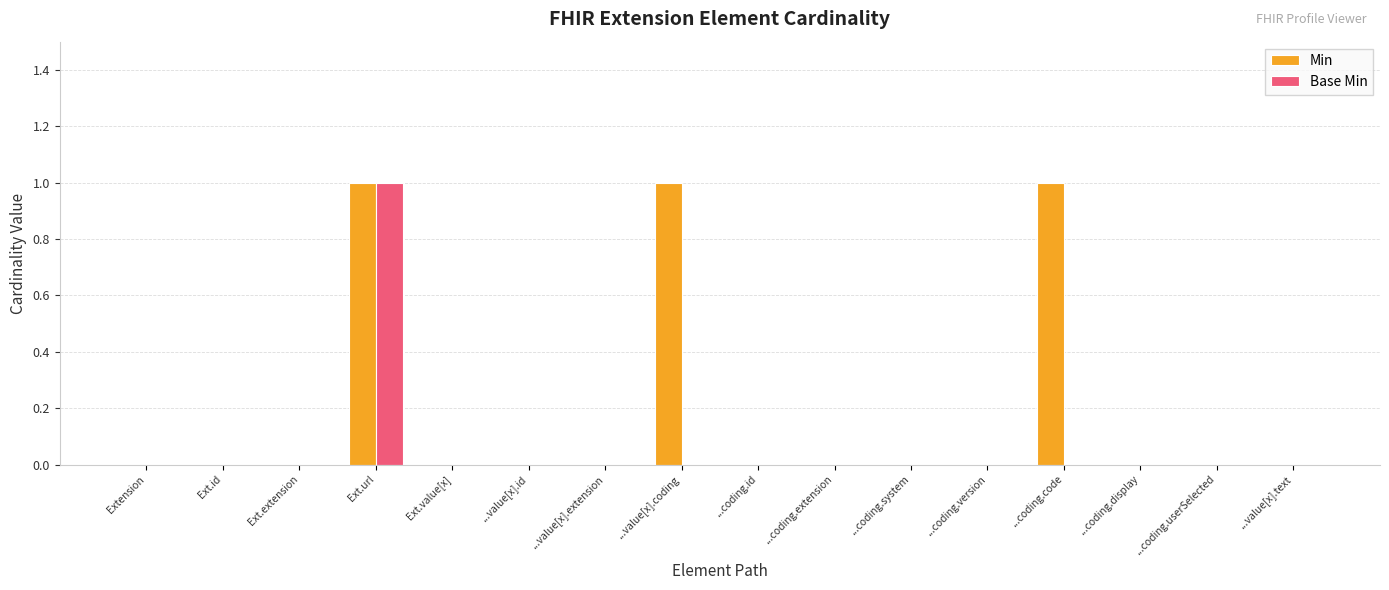

The Base Min series shows 1 at Ext.url. True or false?

True